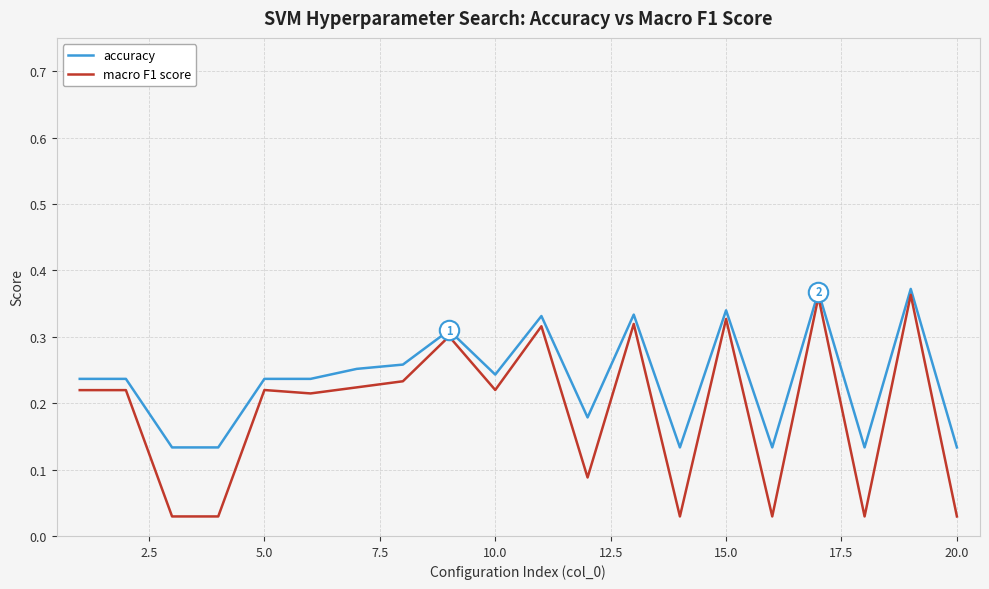

List the series in order of their overall mean, lowest first.

macro F1 score, accuracy